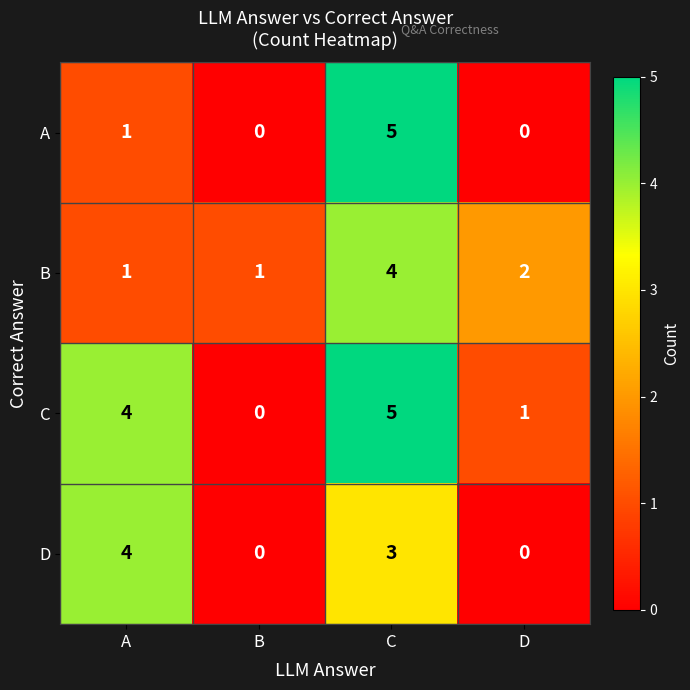

Which series has the largest total across all categories?

C